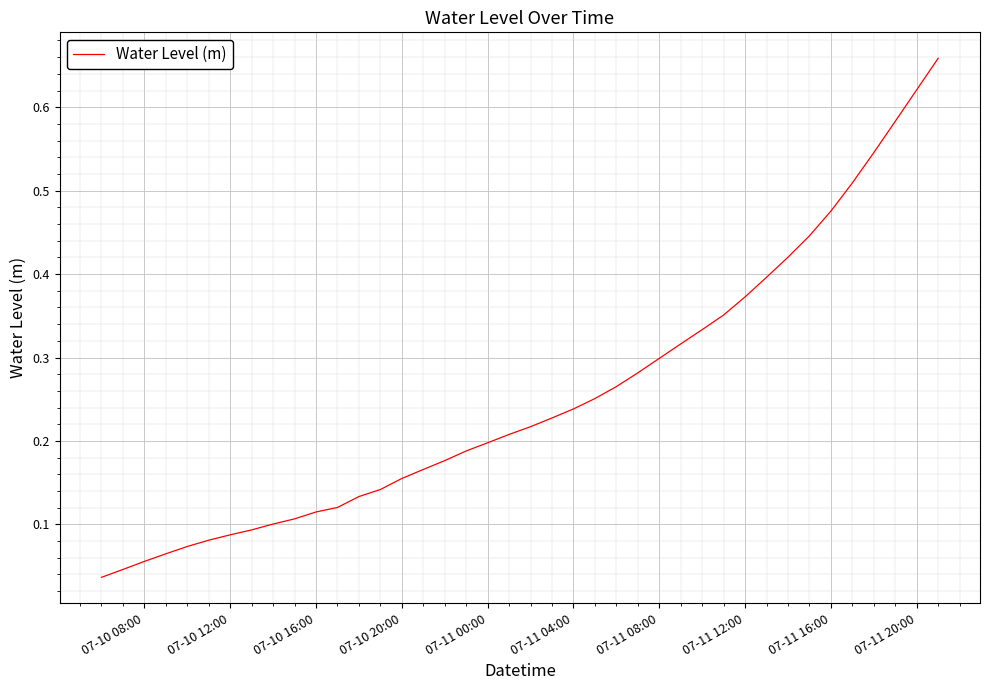

What is the average value?

0.3